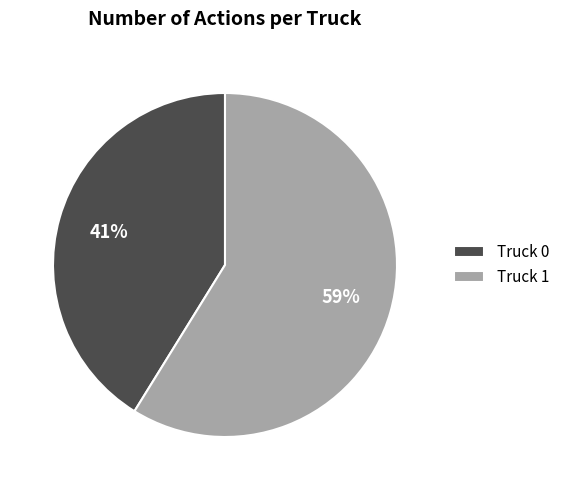

To the nearest percent, what is the difference between the Truck 1 and Truck 0 slice percentages?

18%